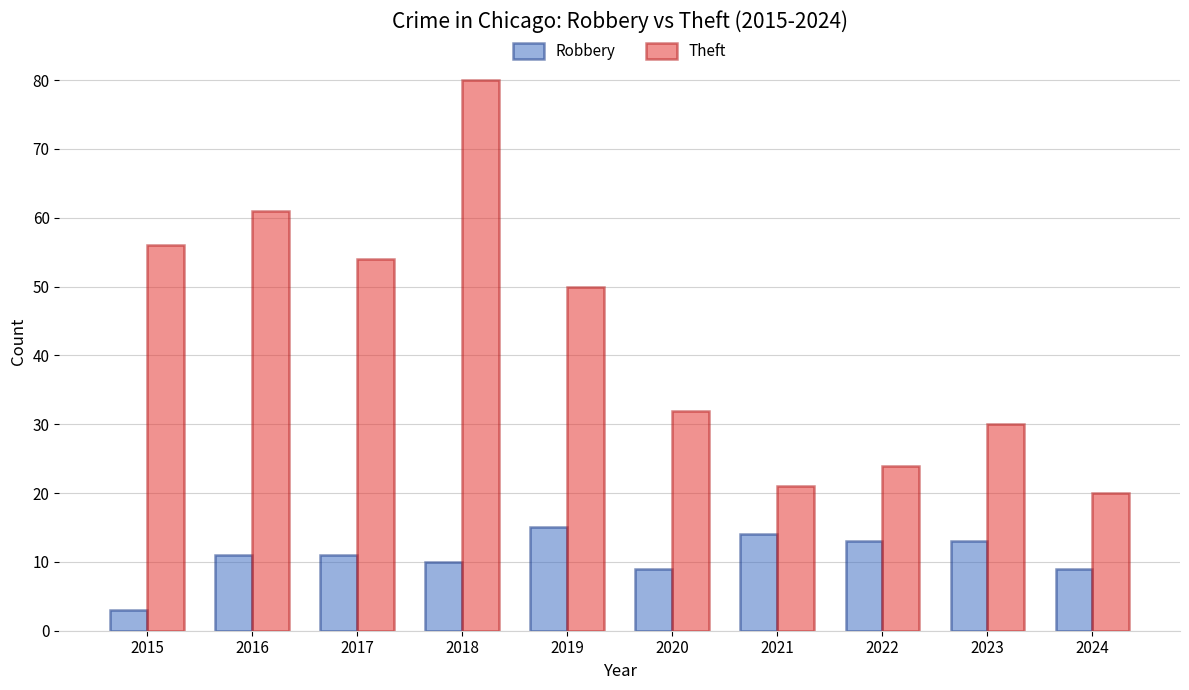

What is the maximum value for Theft?

80